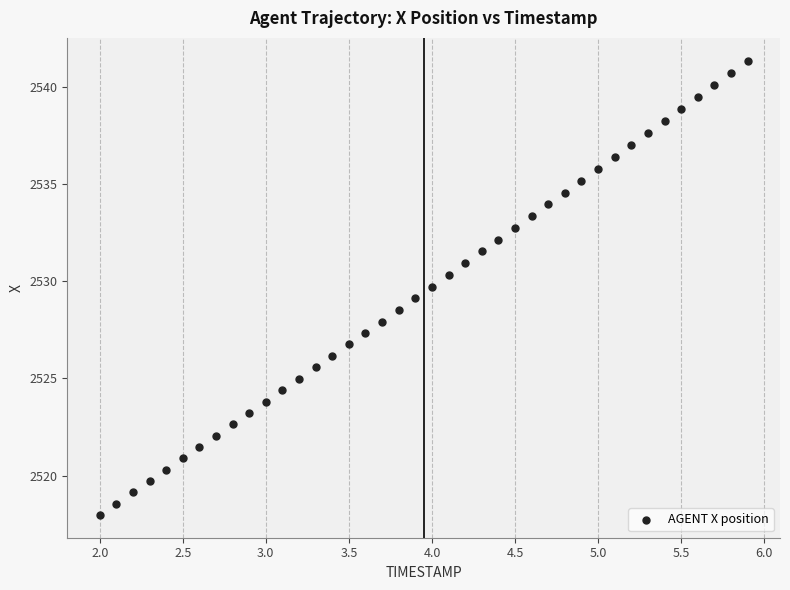

What is the range of Y values (max minus min)?

23.4